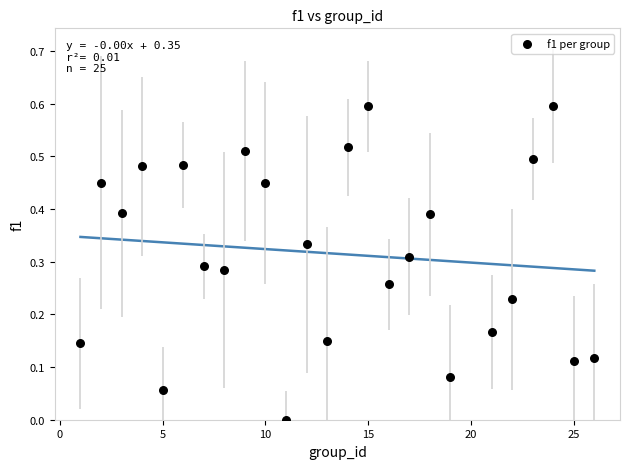

What is the range of Y values (max minus min)?

0.6